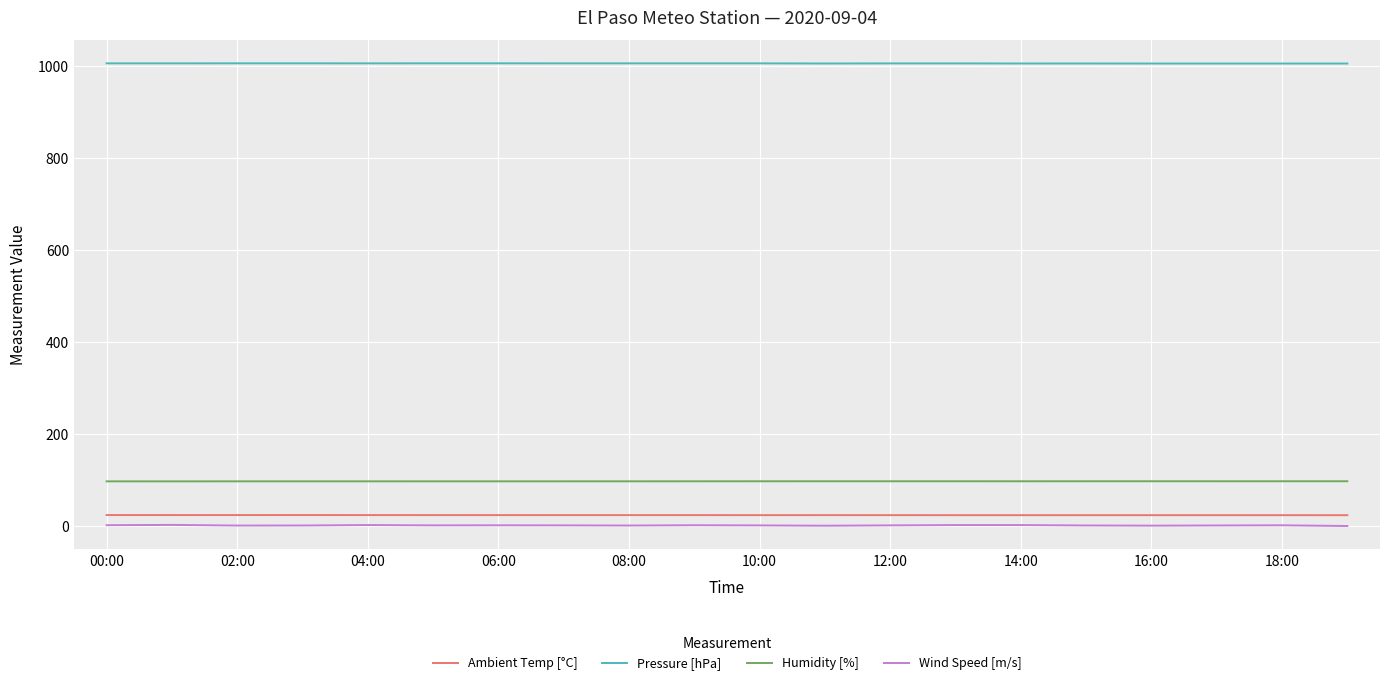

Which series has the widest spread of values?

Wind Speed [m/s]